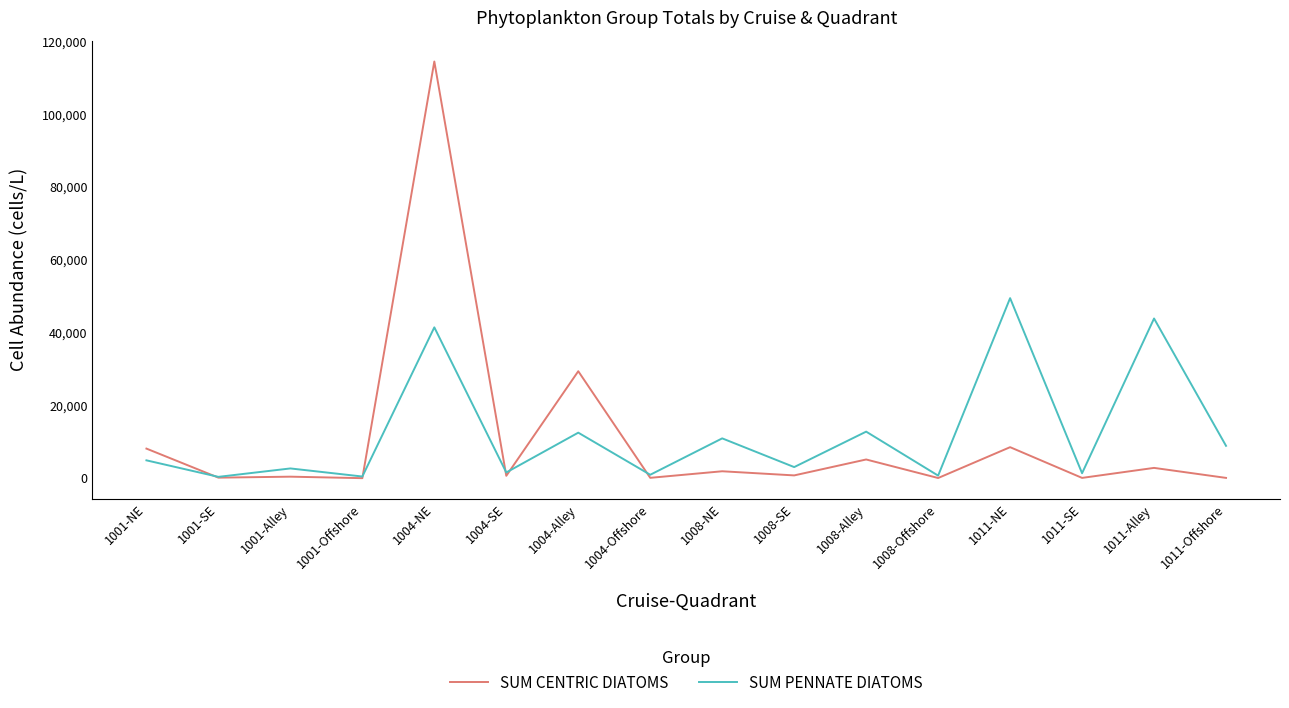

What is the difference between the second highest and minimum values in the SUM PENNATE DIATOMS series?

43505.5